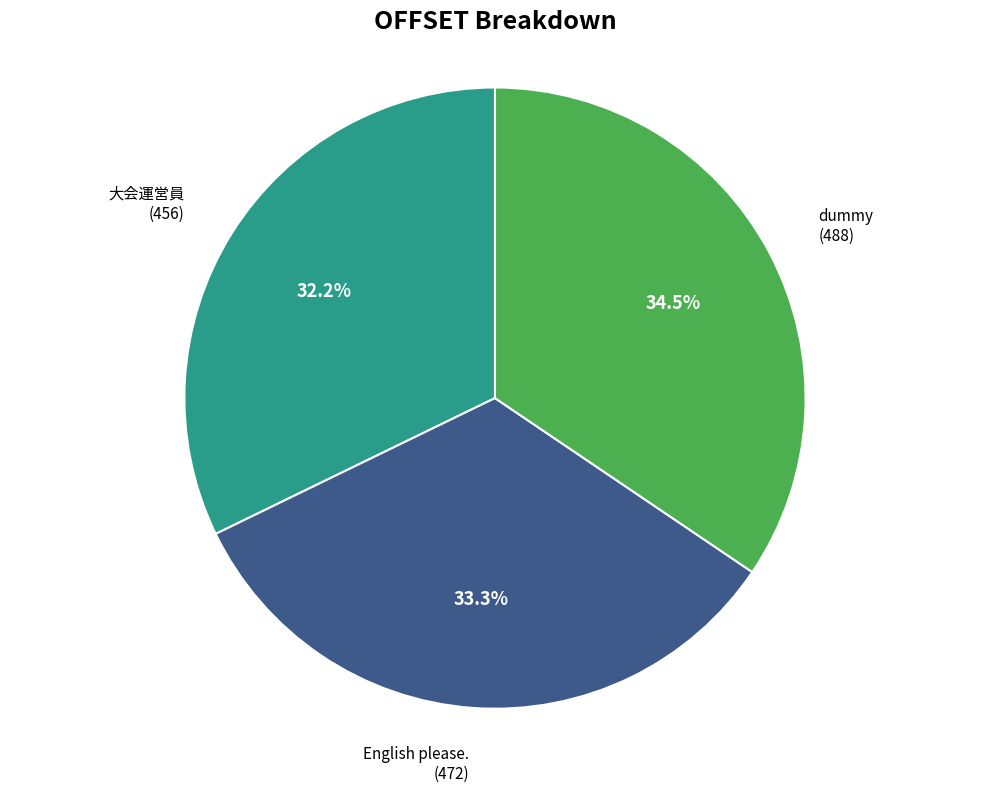

Combined, do dummy and English please. account for over 50%?

Yes